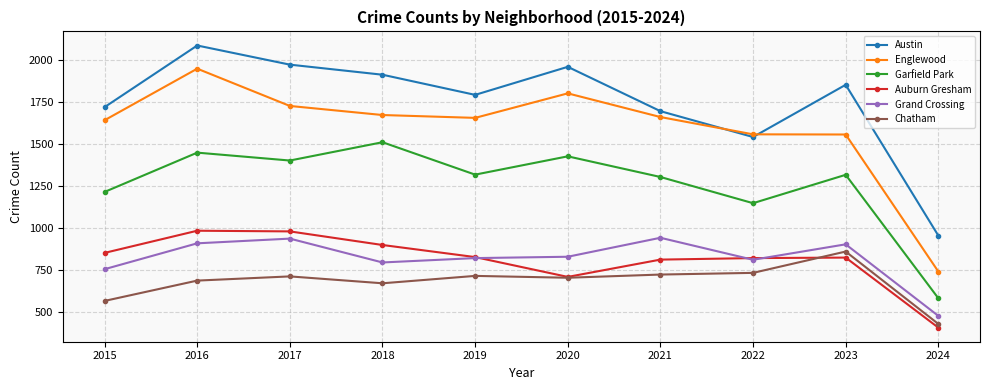

True or false: Austin and Garfield Park cross at least once.

False